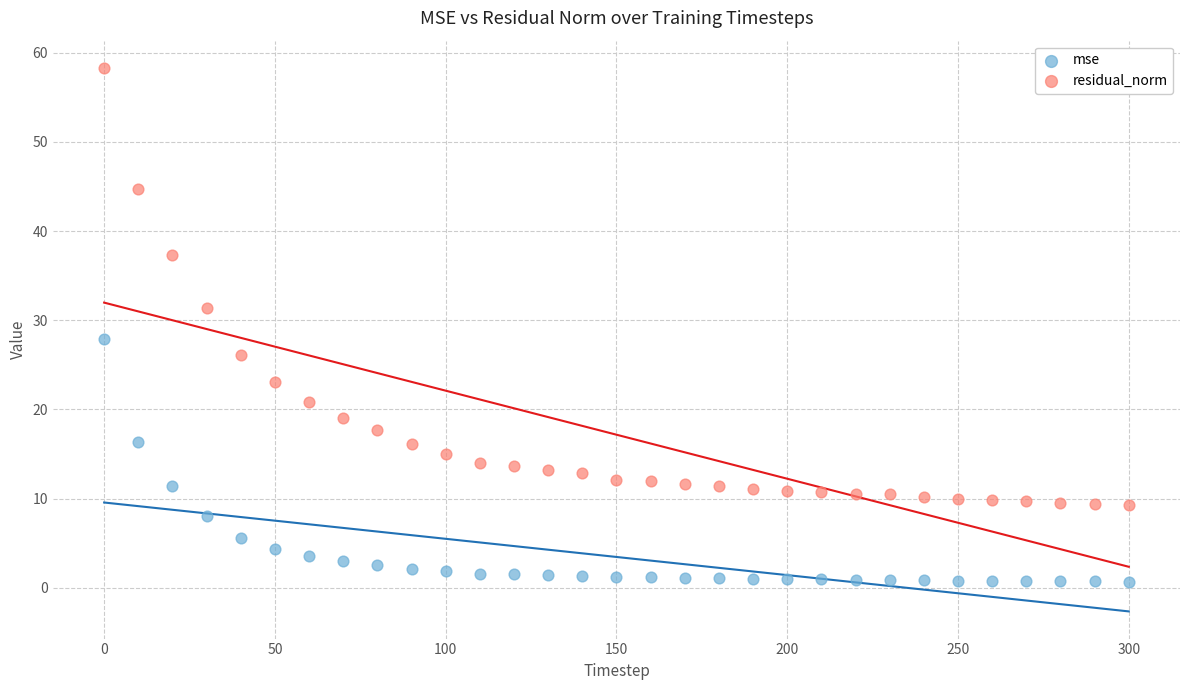

Which series has the largest Y range (max minus min)?

residual_norm